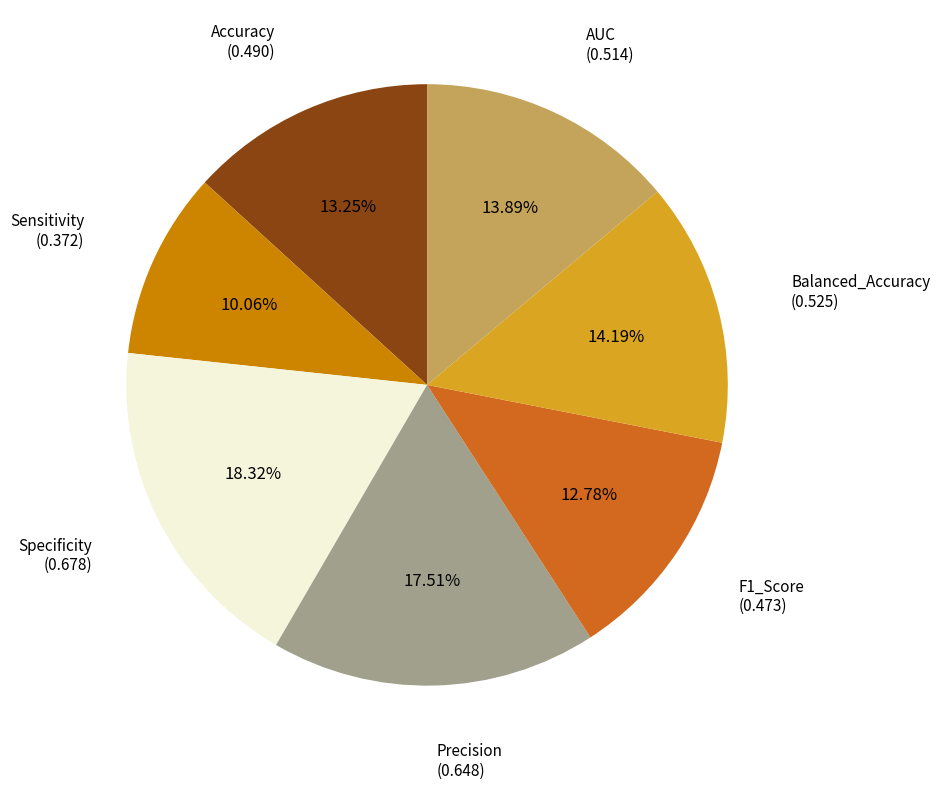

To the nearest percent, what is the average slice percentage?

14%